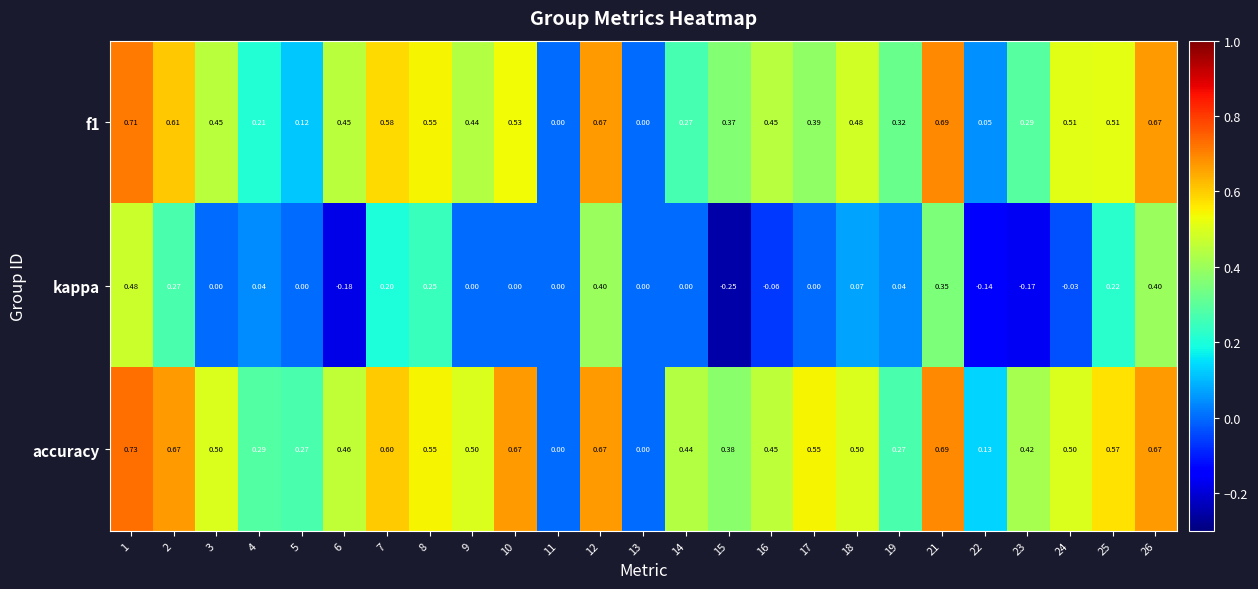

Between 16 and 25, which series saw the biggest shift?

kappa